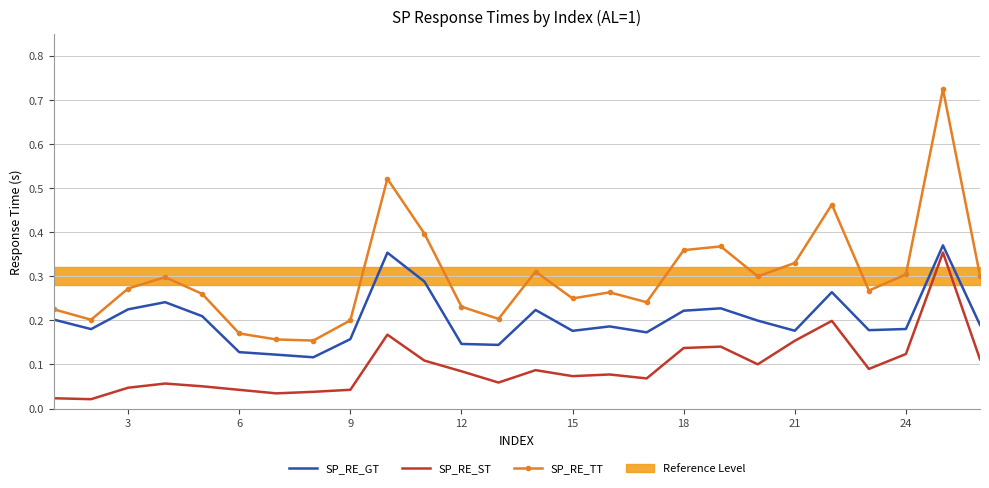

True or false: SP_RE_TT and SP_RE_GT intersect in this chart.

False